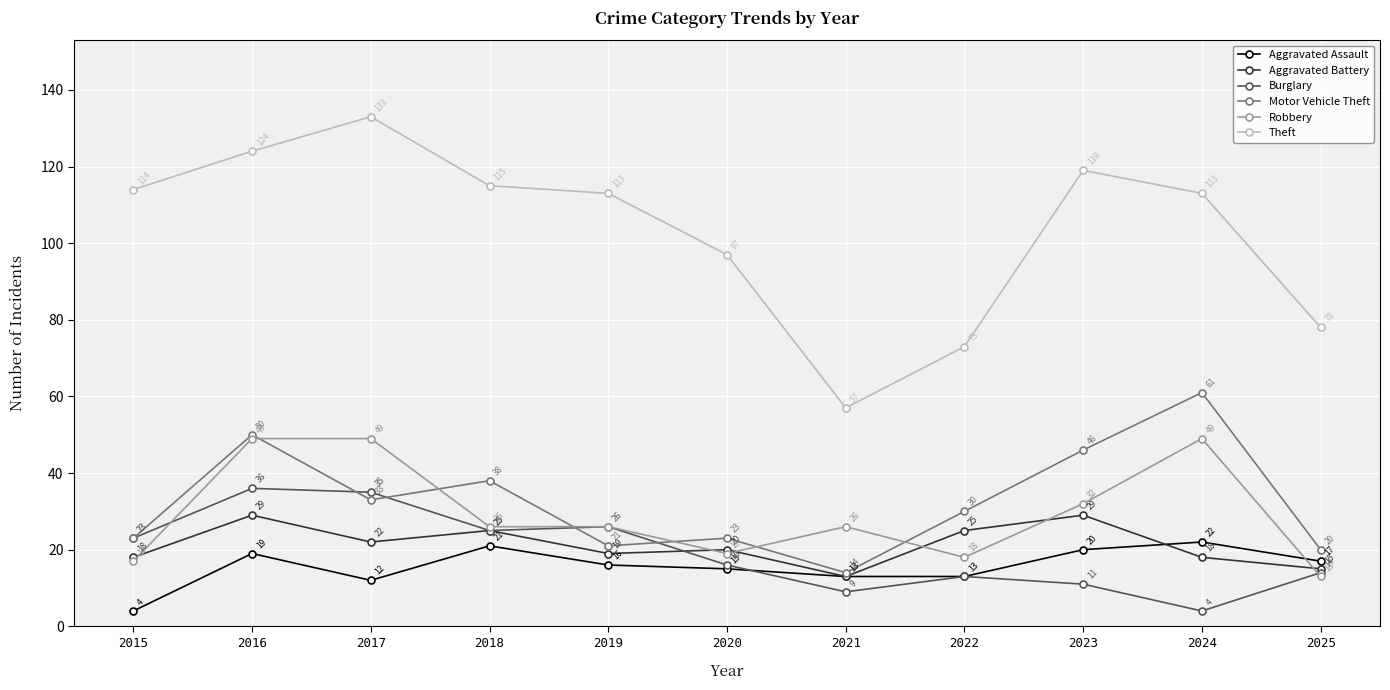

At which category does Aggravated Assault reach its first local peak?

2016